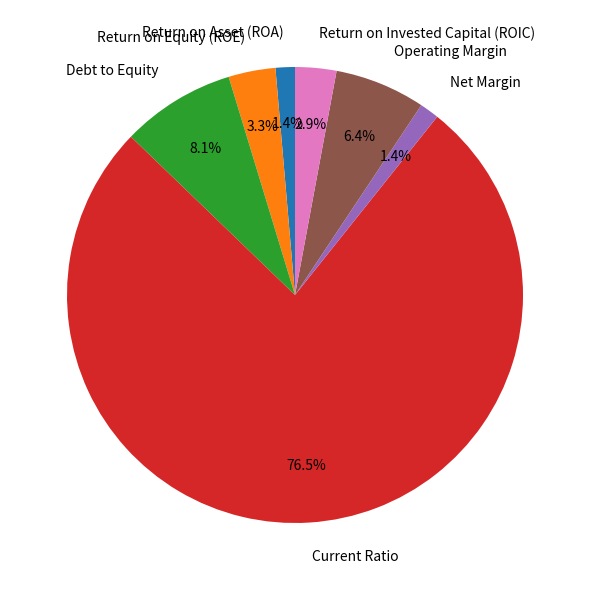

Which slice represents more than half of the pie?

Current Ratio